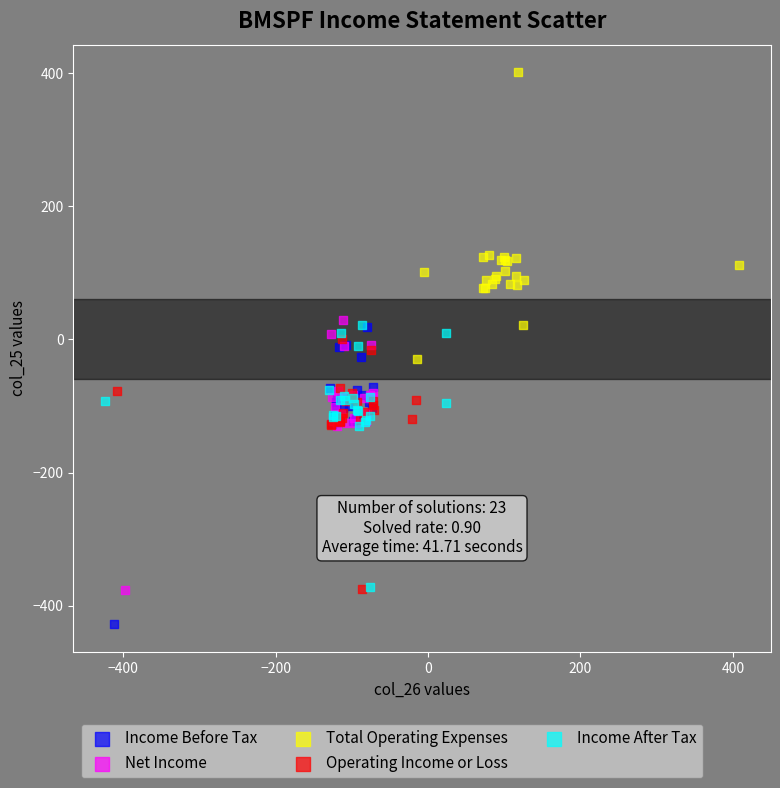

Which series reaches the maximum Y coordinate?

Total Operating Expenses